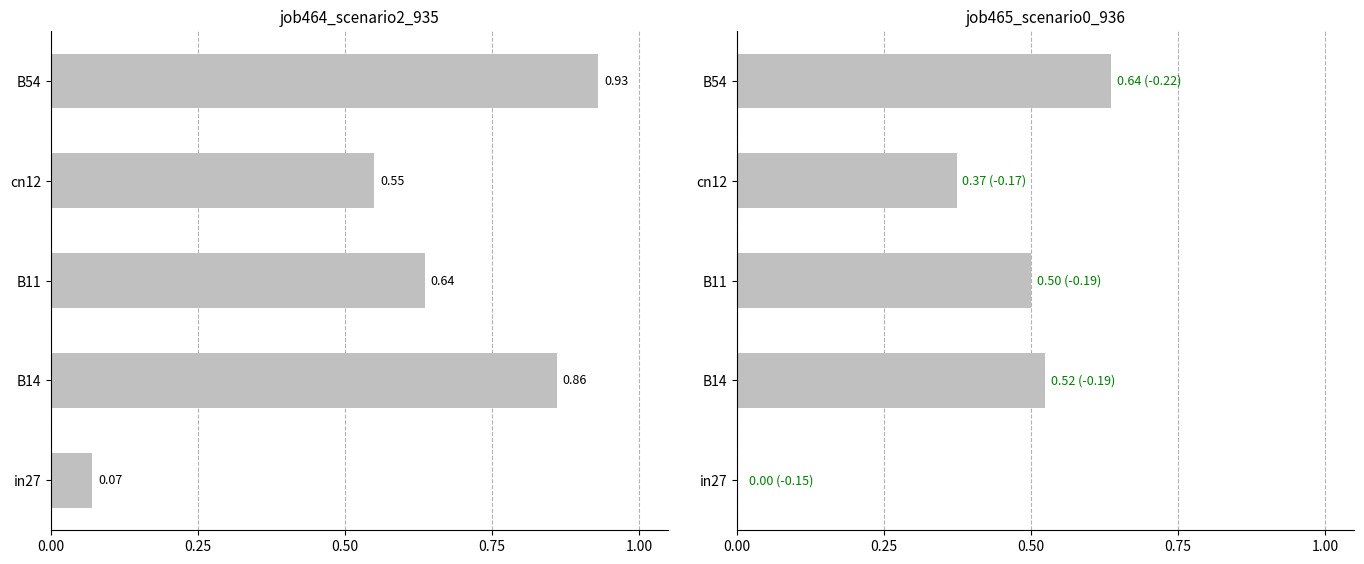

What is the difference between the maximum and minimum values in the job465_scenario0_936 series?

0.6